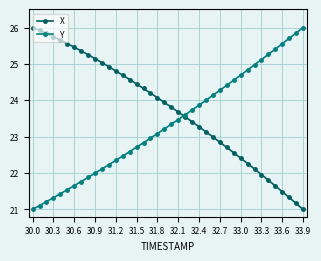

What is the greatest value displayed?

26.0